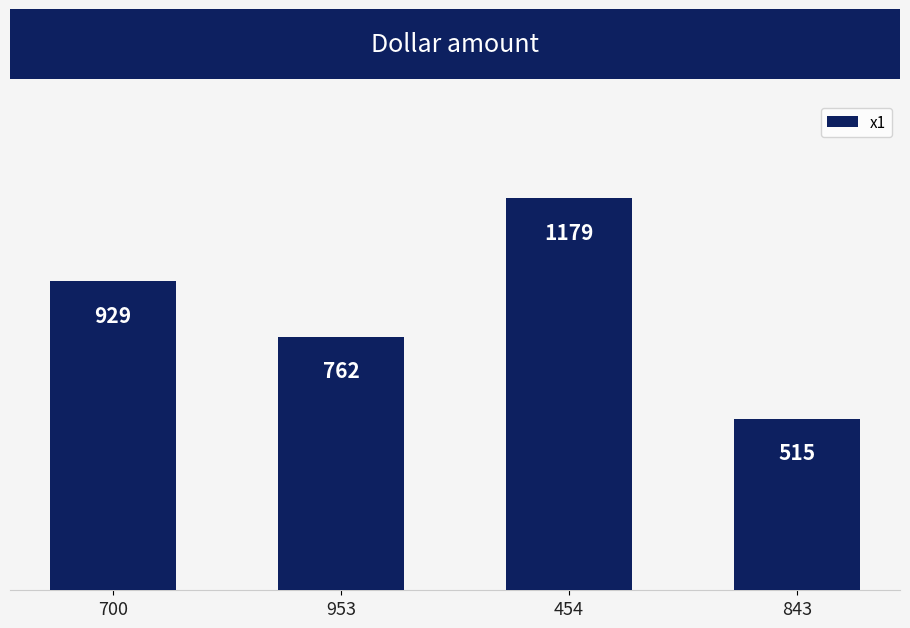

Reading right to left, transcribe all the data shown in this chart.

843=515	454=1179	953=762	700=929